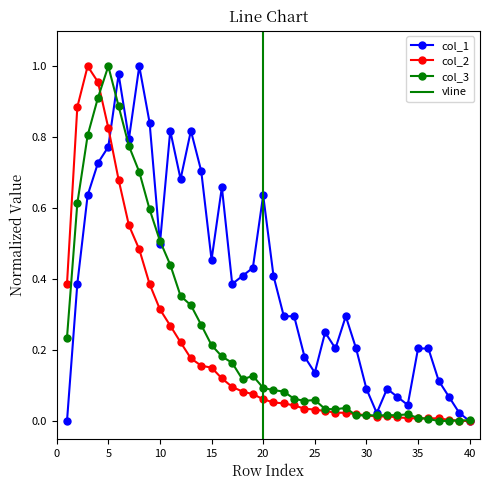

True or false: col_3 and col_1 cross at least once.

True